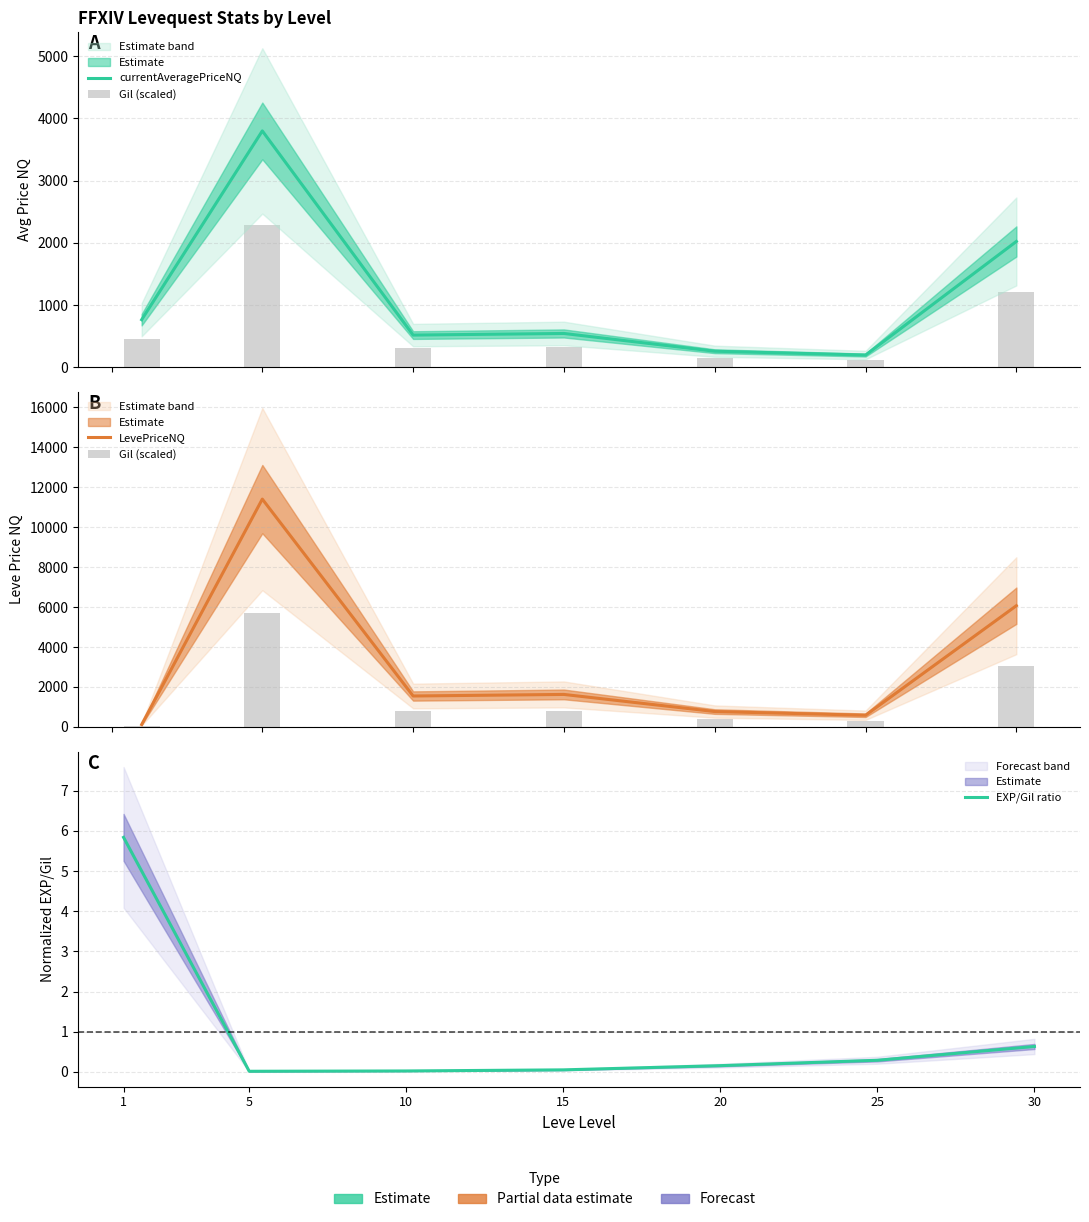

Is it true that EXP/Gil ratio equals 0.6 at 30?

True